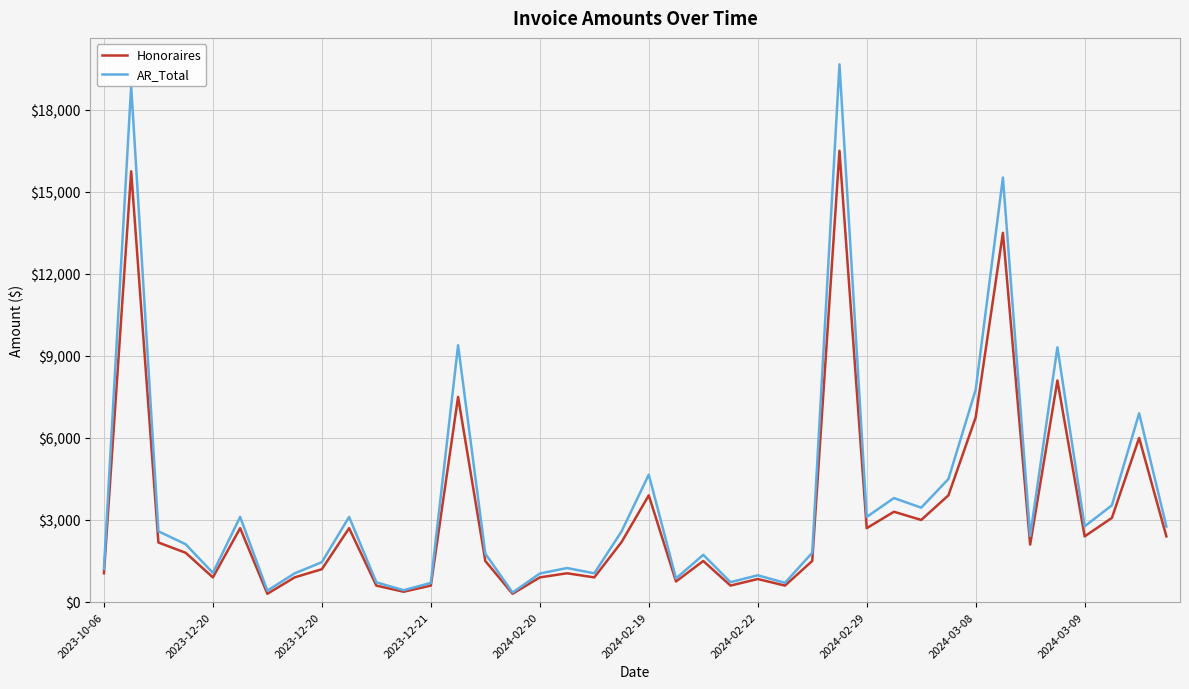

Which series has the widest spread of values?

AR_Total